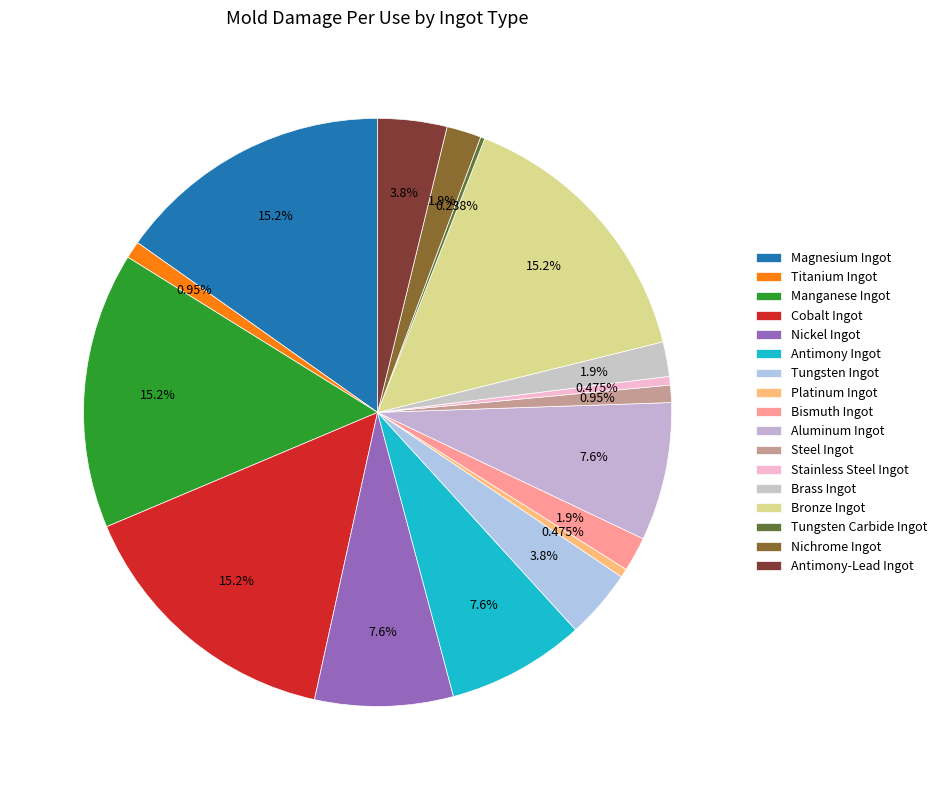

Does Titanium Ingot represent more than half of the total?

No